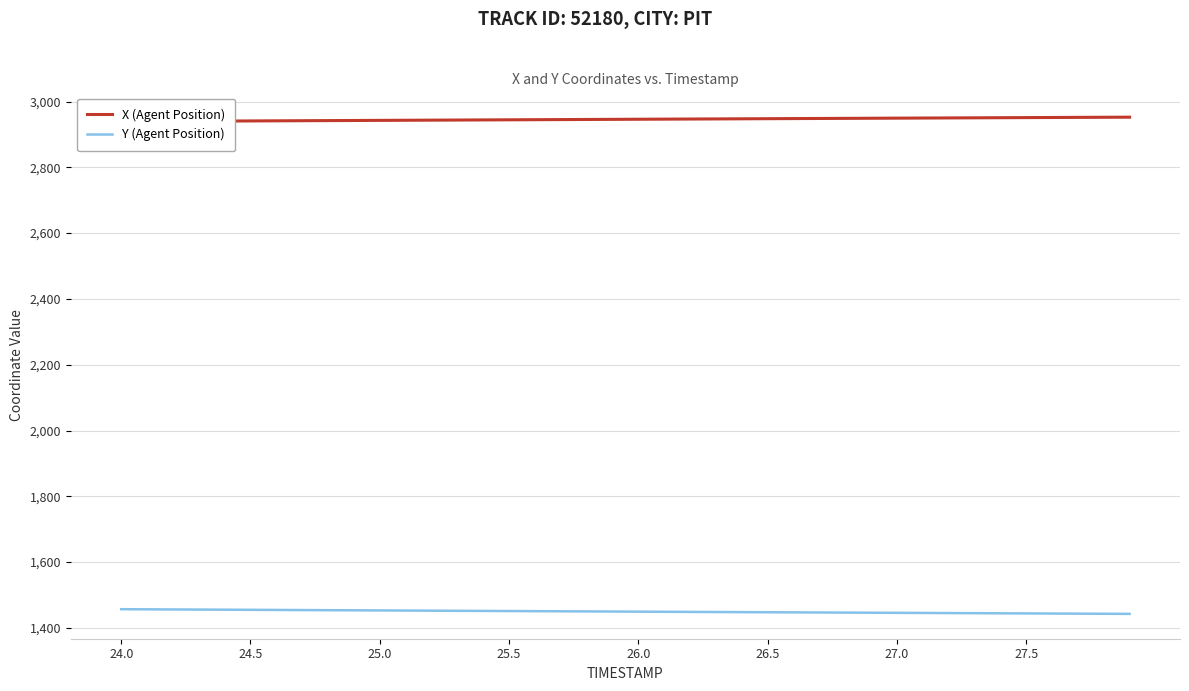

What is the highest value of the Y (Agent Position) series?

1456.8